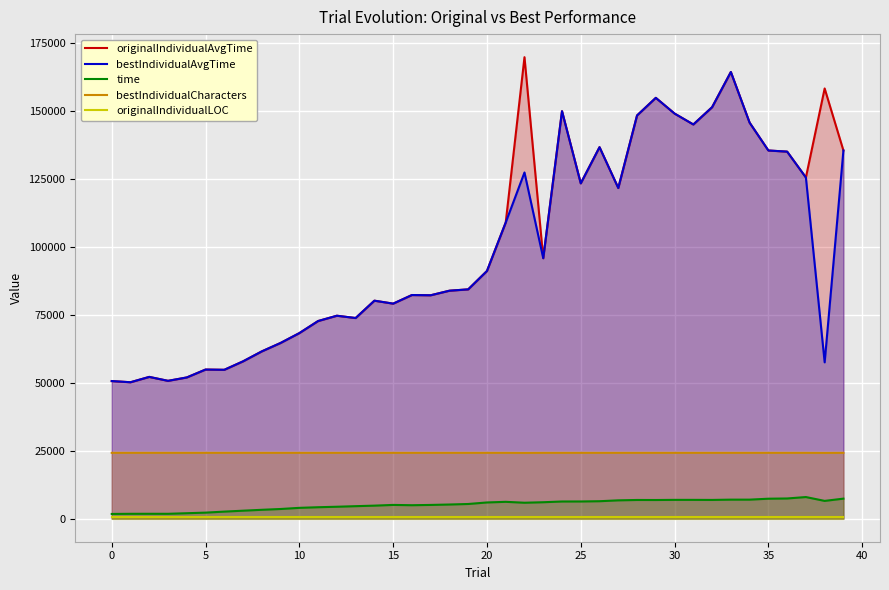

At which category does the chart reach its peak across all series?

22